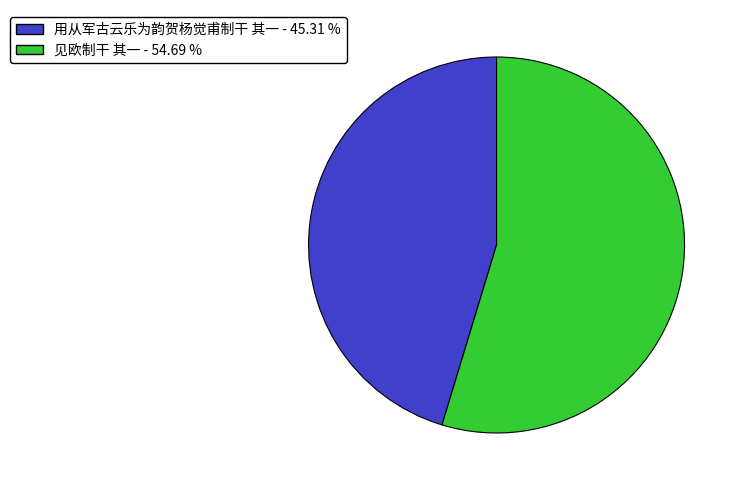

The 用从军古云乐为韵贺杨觉甫制干 其一 slice represents 37% of the pie. True or false?

False